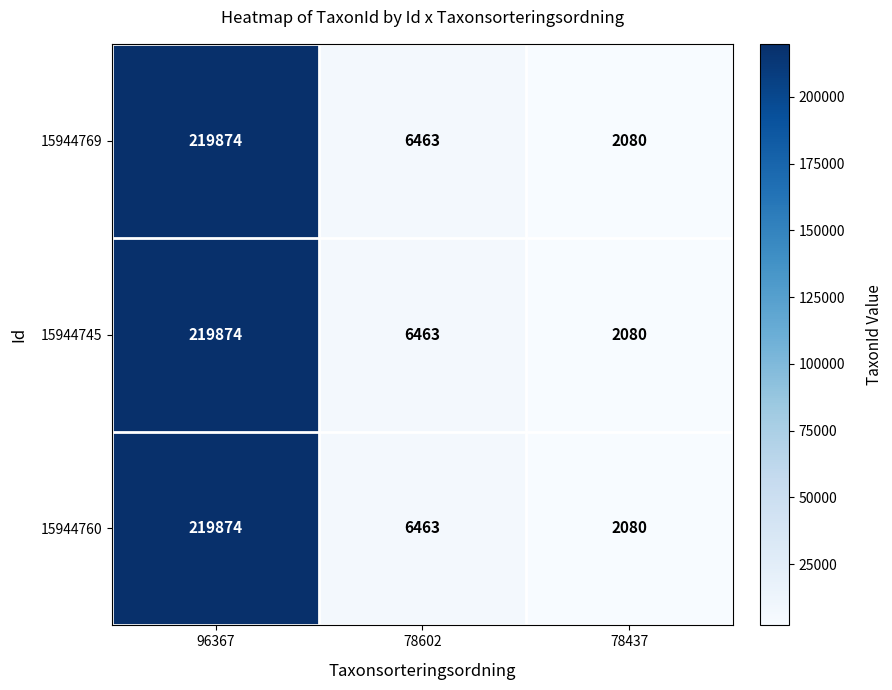

What is the difference between the 15944769 values at 78437 and 78602?

4383